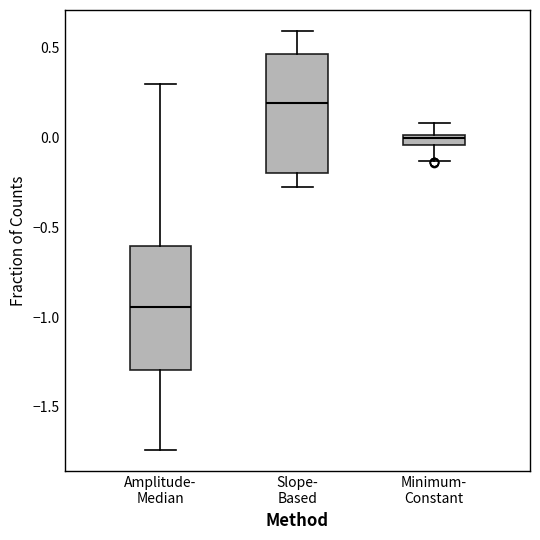

Which box has the lowest median line?

Amplitude- Median